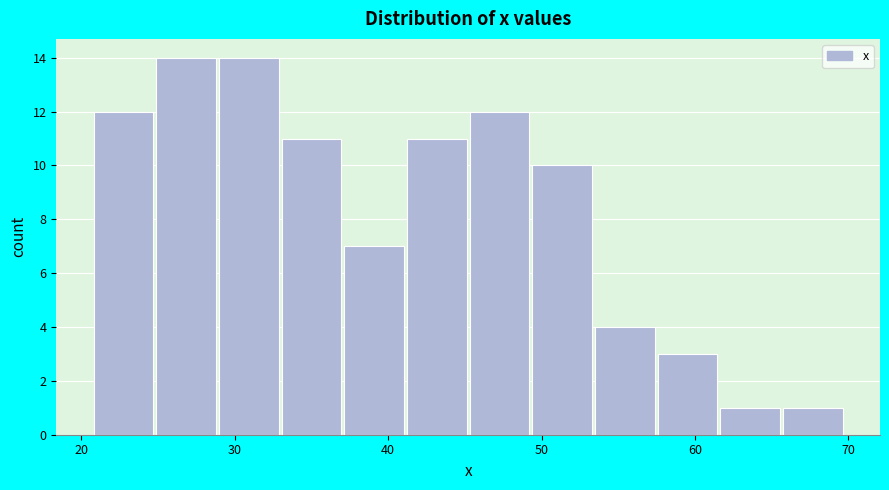

Reading left to right, transcribe this chart: for each bar, give the range it covers on the x-axis and its height. Neither the bar edges nor the heights are printed on the chart, so give them approximately, as read against the axes.

21 to 25: 12
25 to 29: 14
29 to 33: 14
33 to 37: 11
37 to 41: 7
41 to 45: 11
45 to 49: 12
49 to 53: 10
53 to 58: 4
58 to 62: 3
62 to 66: 1
66 to 70: 1